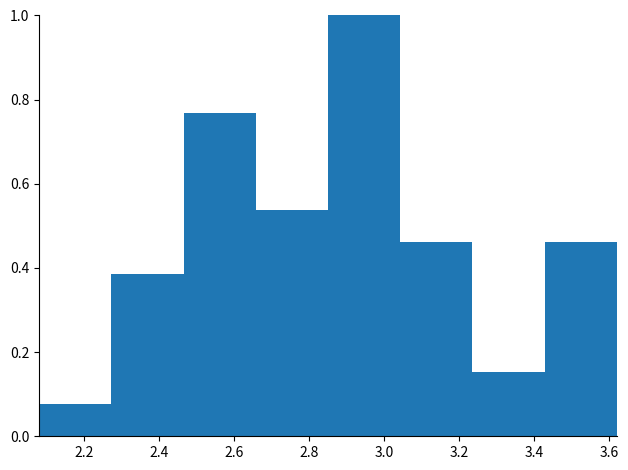

Reading left to right, list every bar in this chart as the range it spans on the x-axis followed by its height. Neither the bar edges nor the heights are printed on the chart, so give them approximately, as read against the axes.

2.08 to 2.28: 0.08
2.28 to 2.46: 0.38
2.46 to 2.66: 0.76
2.66 to 2.86: 0.54
2.86 to 3.04: 1.00
3.04 to 3.24: 0.46
3.24 to 3.42: 0.16
3.42 to 3.62: 0.46